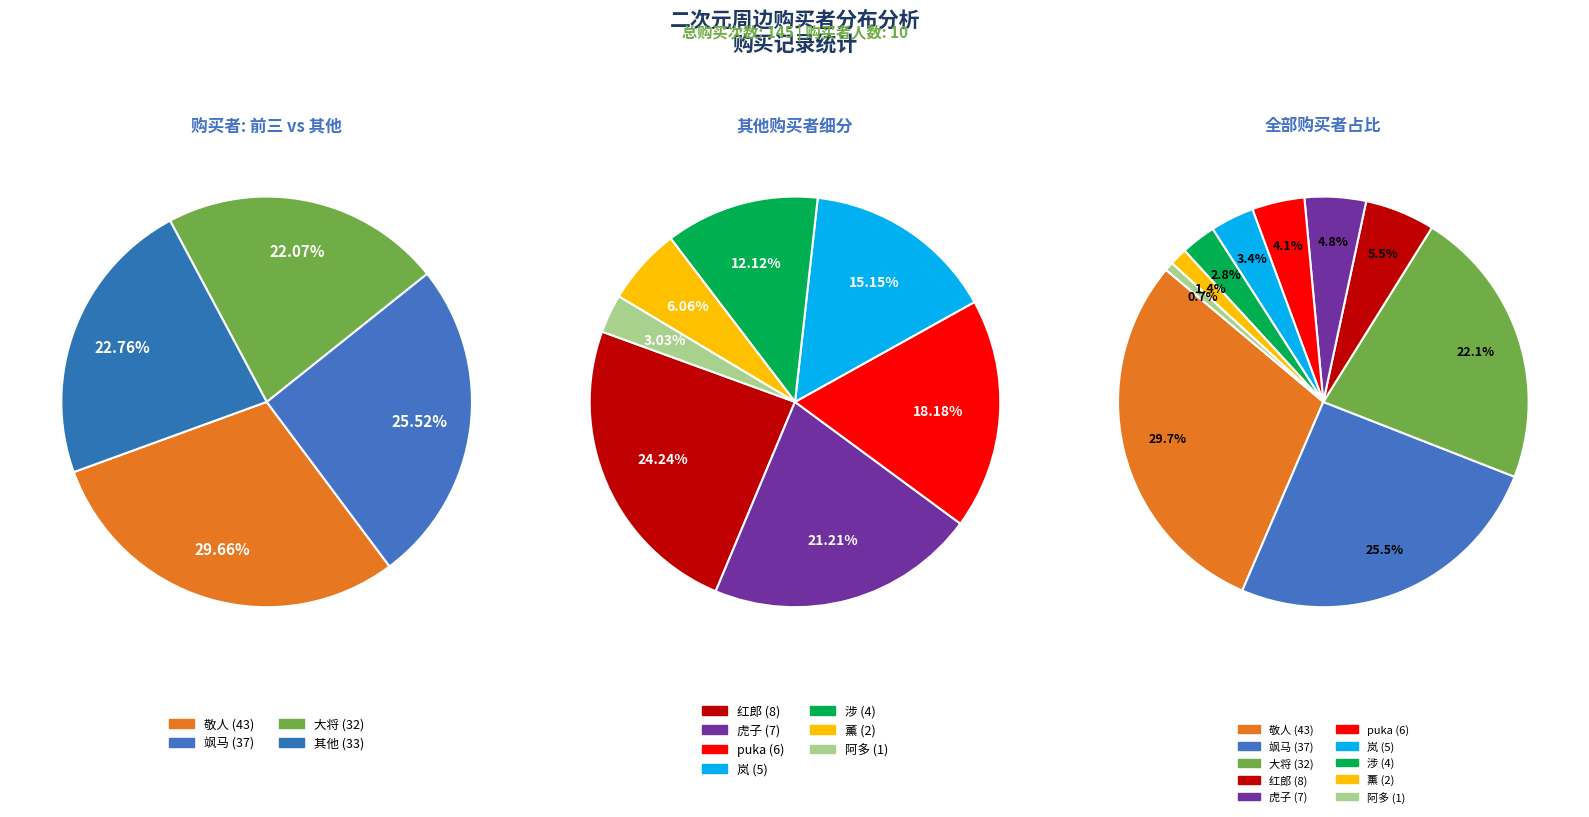

To the nearest percent, what portion does 大将 represent?

22%